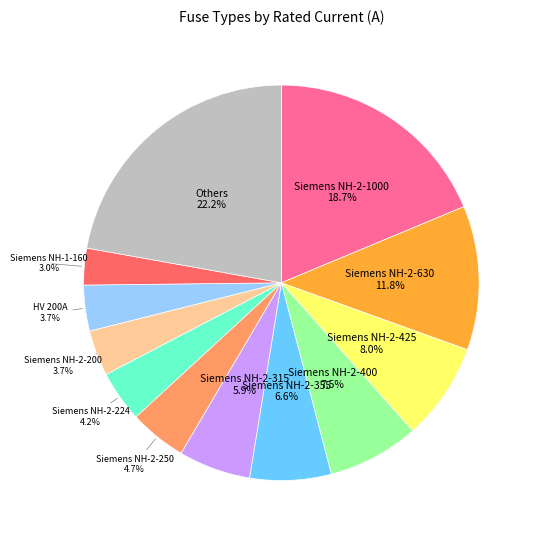

Is there a majority slice in this chart?

No